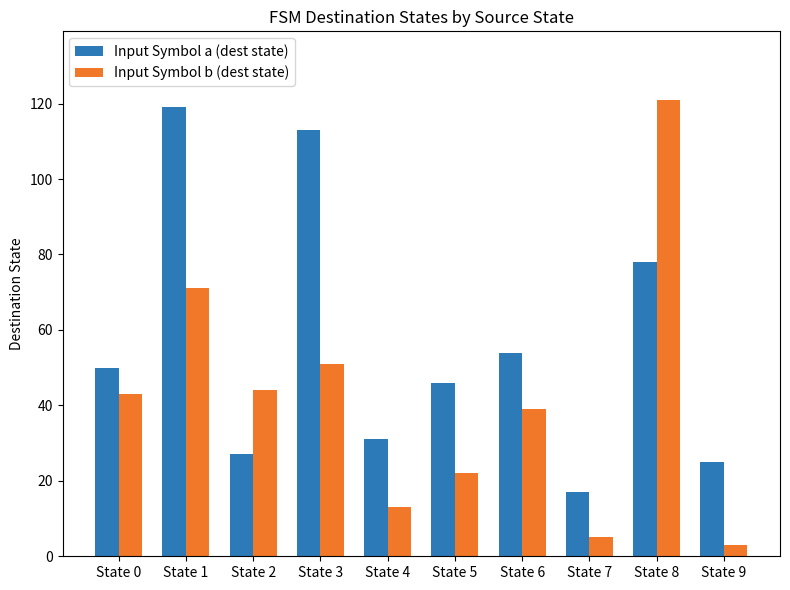

Reading left to right, what are all the values shown in this chart?

Input Symbol a (dest state): 50	119	27	113	31	46	54	17	78	25
Input Symbol b (dest state): 43	71	44	51	13	22	39	5	121	3